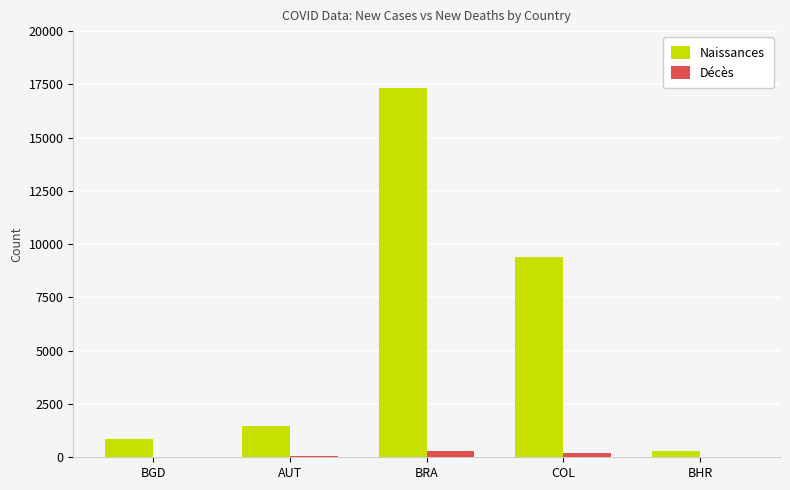

Count the number of categories in the chart.

5